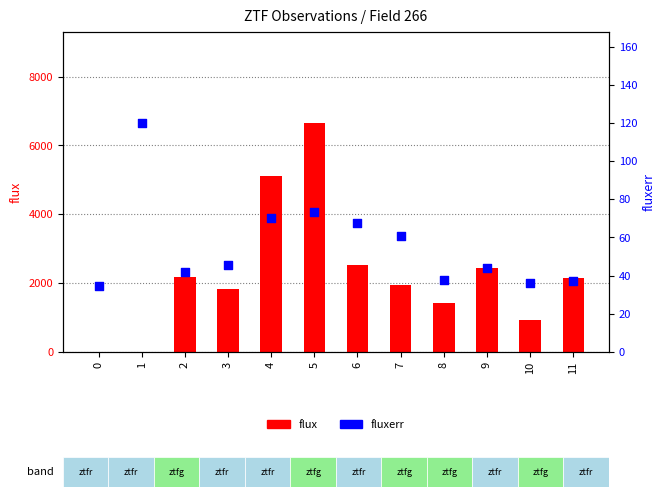

Which series has the largest Y range (max minus min)?

flux